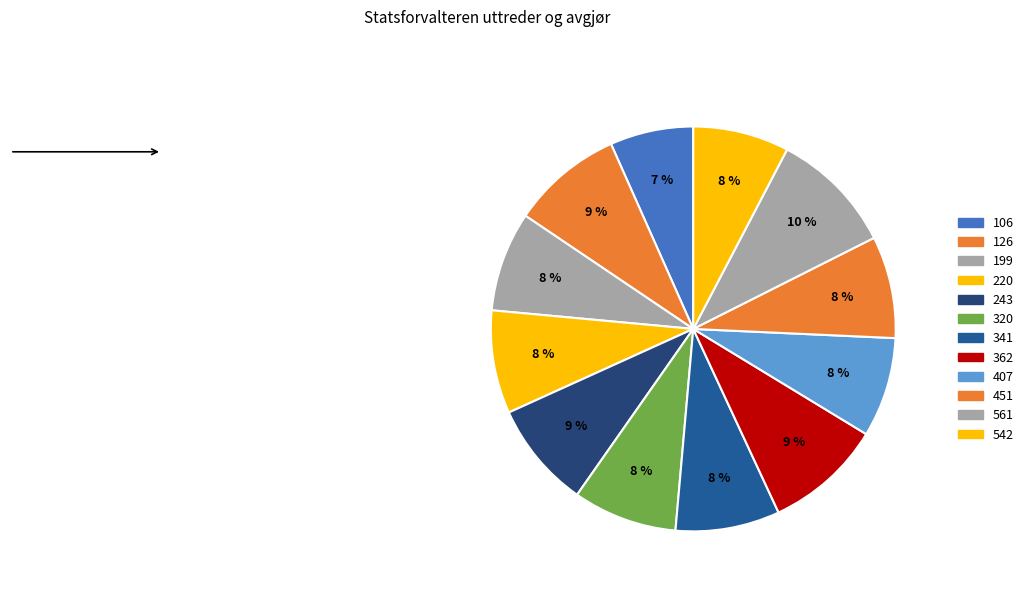

How many segments does this pie chart have?

12